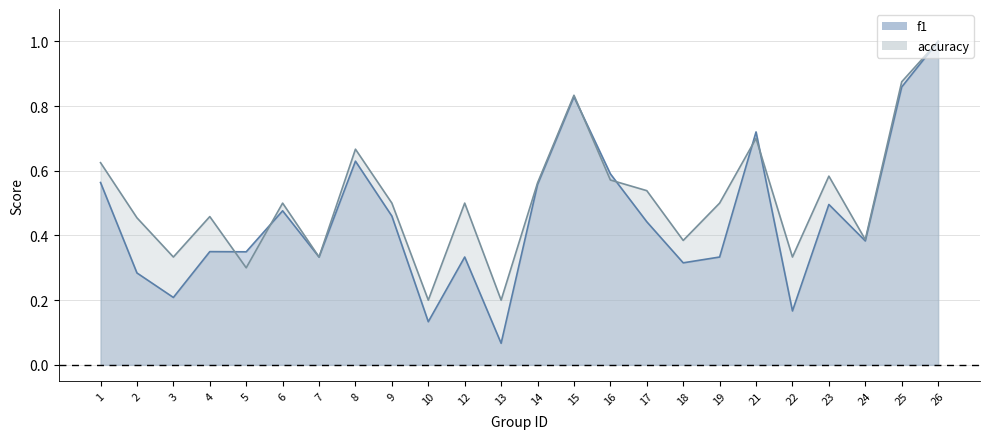

What is the sum of the accuracy values at 1 and 3?

1.0